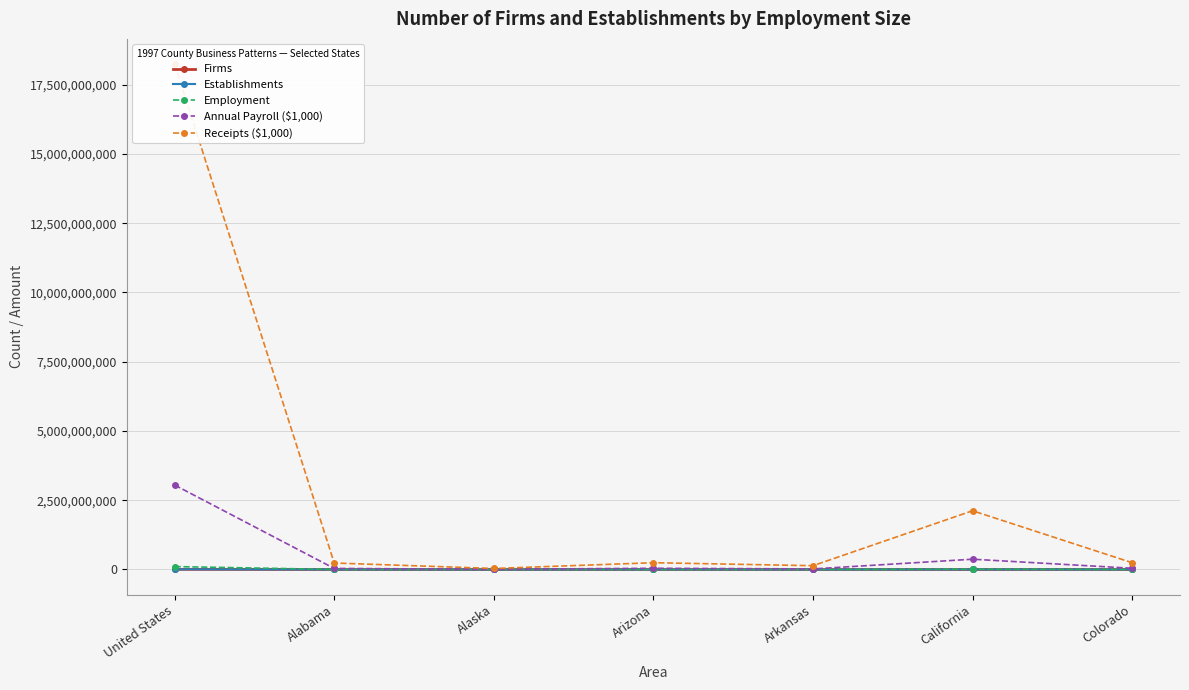

True or false: Establishments and Annual Payroll ($1,000) intersect in this chart.

False